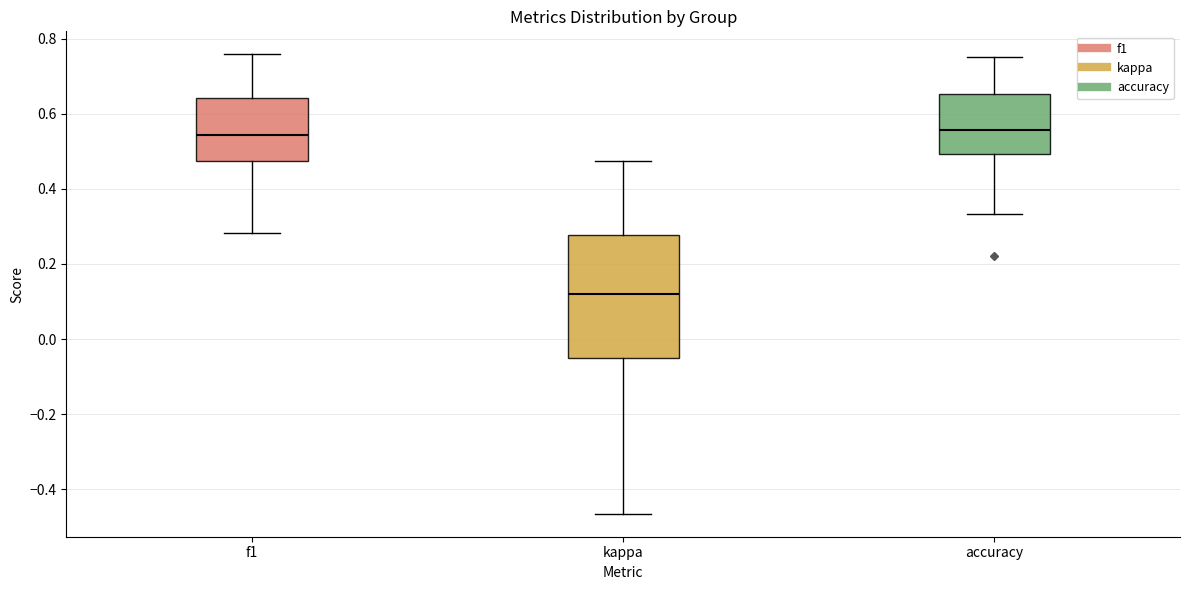

Reading left to right, read every box against the y-axis: the position of its median line, the range the box covers, and the ends of its whiskers. The values are not printed on the chart, so give them approximately, as read against the axis.

f1: median 0.54, box 0.48 to 0.64, whiskers 0.28 to 0.76
kappa: median 0.12, box -0.06 to 0.28, whiskers -0.46 to 0.48
accuracy: median 0.56, box 0.50 to 0.66, whiskers 0.34 to 0.76